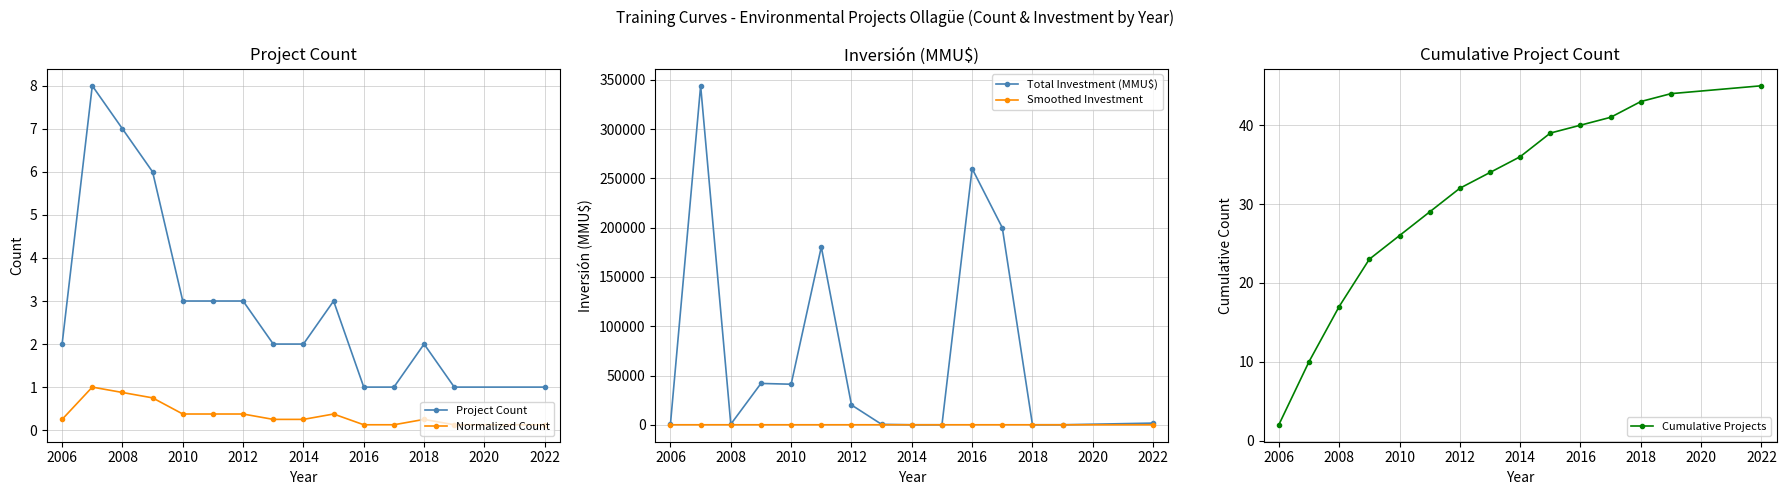

Rank the series by their maximum value, from highest to lowest.

Total Investment (MMU$), Cumulative Projects, Project Count, Normalized Count, Smoothed Investment